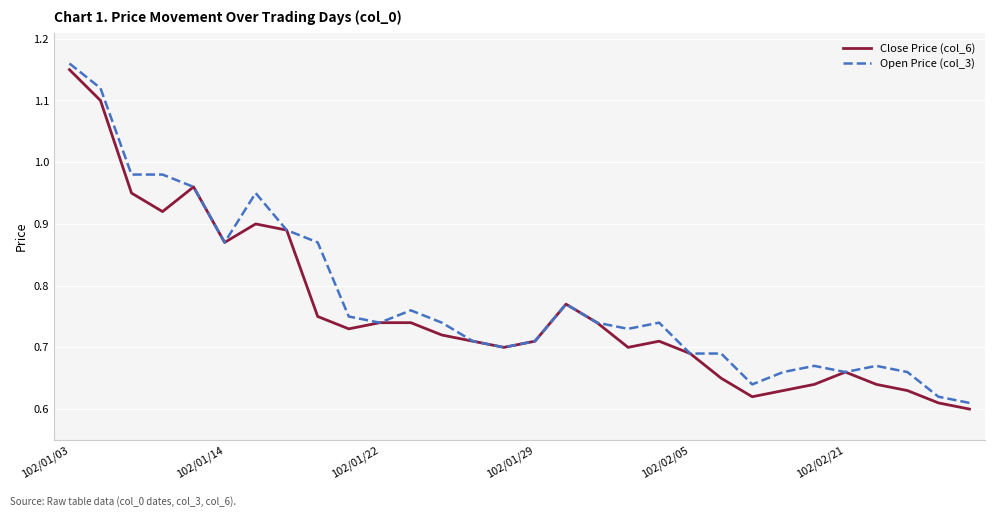

How many lines are shown in the chart?

2